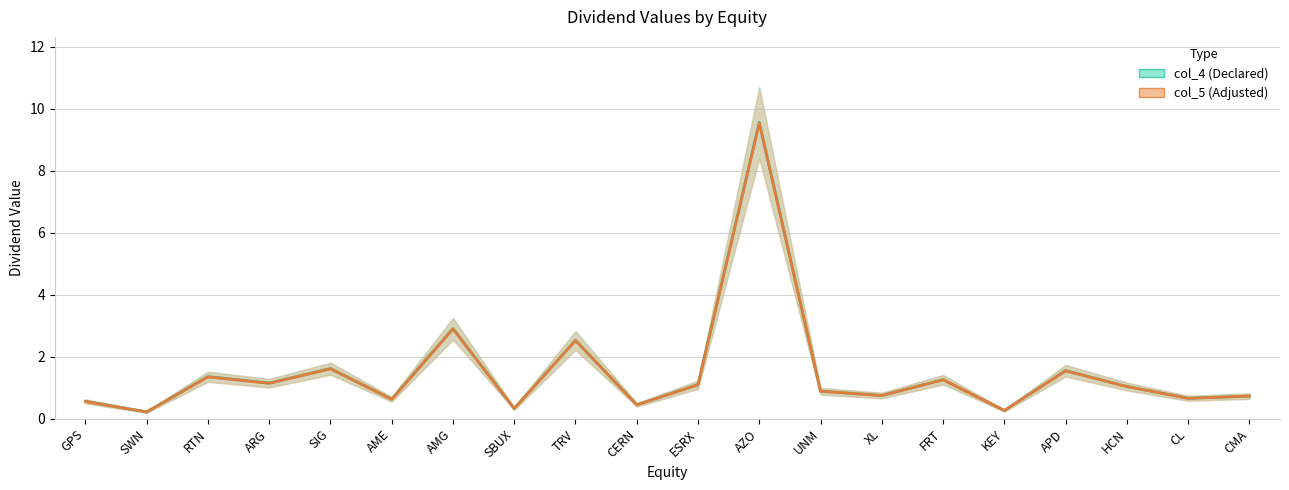

What is the label of the 10th point from the left?

CERN